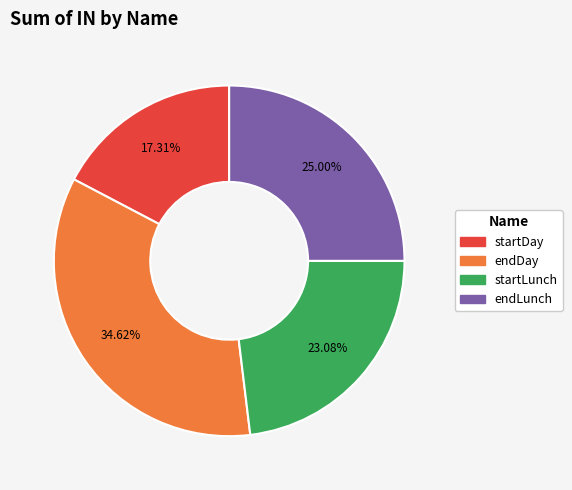

How much of the chart is everything except startLunch?

76.9%